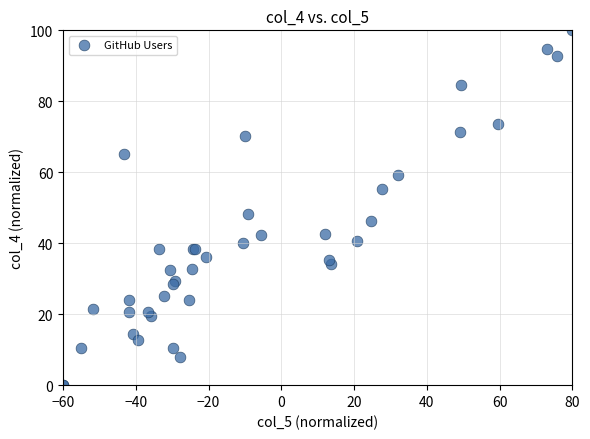

What Y value in the scatter plot is closest to 50?

48.1